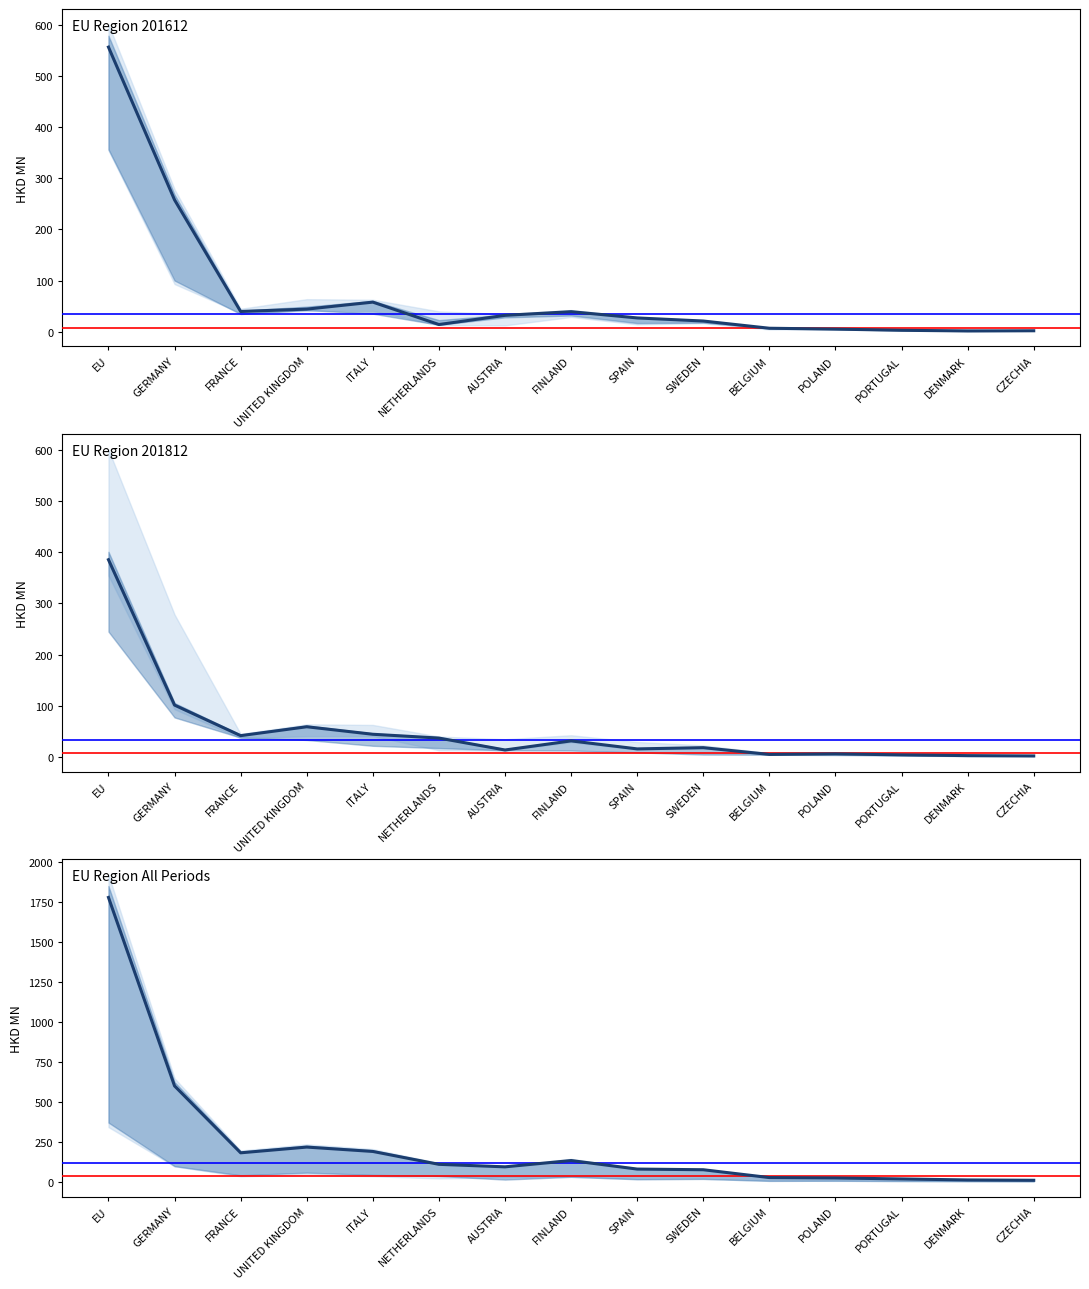

Reading right to left, extract all data points from this chart.

CZECHIA=8.5	DENMARK=10.6	PORTUGAL=17.0	POLAND=23.1	BELGIUM=25.5	SWEDEN=74.6	SPAIN=78.7	FINLAND=132.2	AUSTRIA=92.8	NETHERLANDS=108.4	ITALY=189.1	UNITED KINGDOM=216.5	FRANCE=180.7	GERMANY=599.5	EU=1780.4